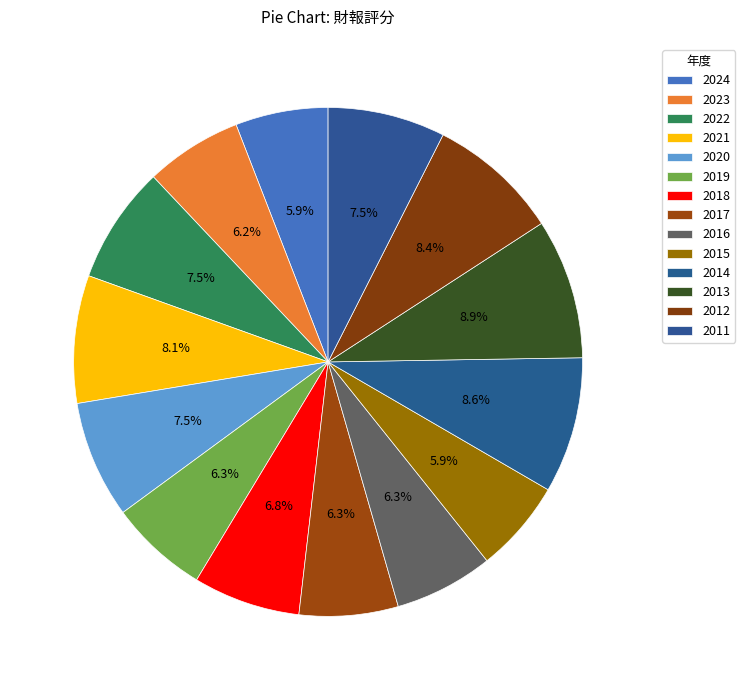

Count the number of slices in the pie.

14